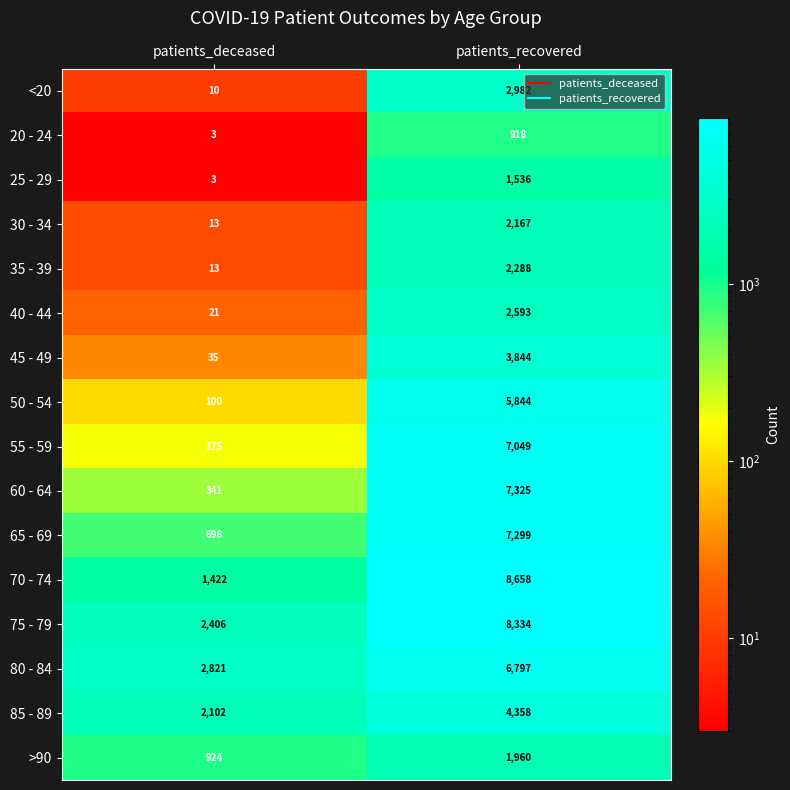

Rank the categories by 25 - 29 value from lowest to highest.

patients_deceased, patients_recovered